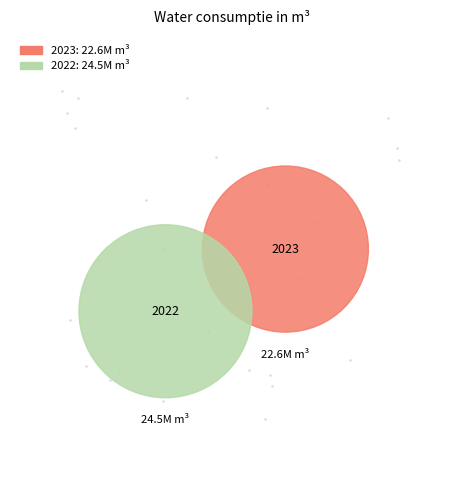

Which slice is the smallest?

2023